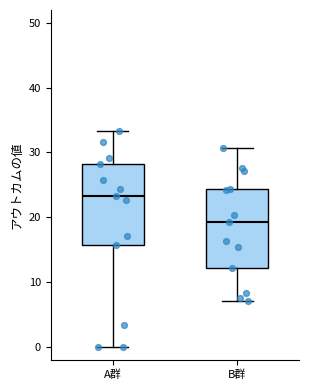

Reading left to right, transcribe this box plot: for each box, give where its median line is, the range the box spans, and where its two whiskers end, as read against the y-axis. The values are not printed on the chart, so give them approximately, as read against the axis.

A群: median 23, box 16 to 28, whiskers 0 to 33
B群: median 19, box 12 to 24, whiskers 7 to 31